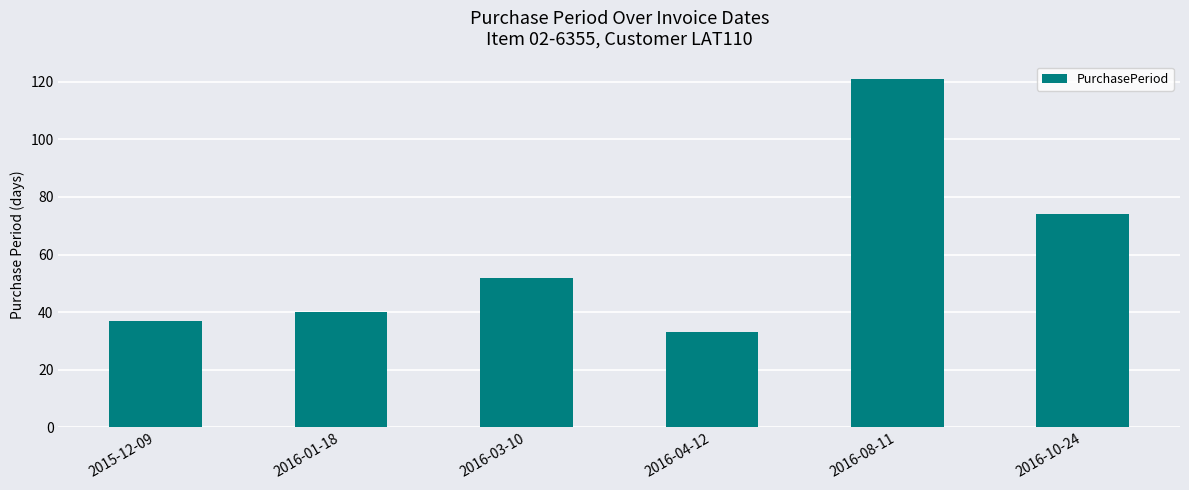

Where is the data nearest to the value 77?

2016-10-24